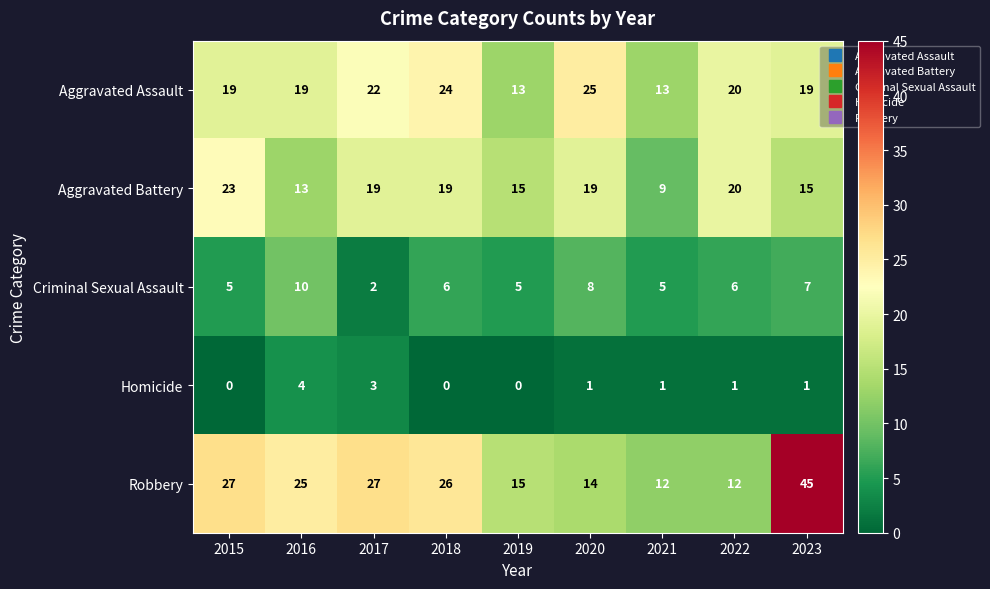

How many positive values does the Homicide series have?

6